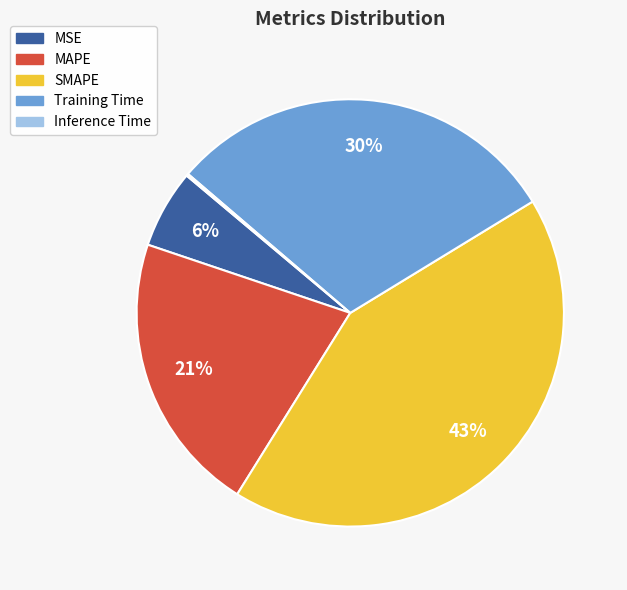

What is the largest slice in the pie chart?

SMAPE